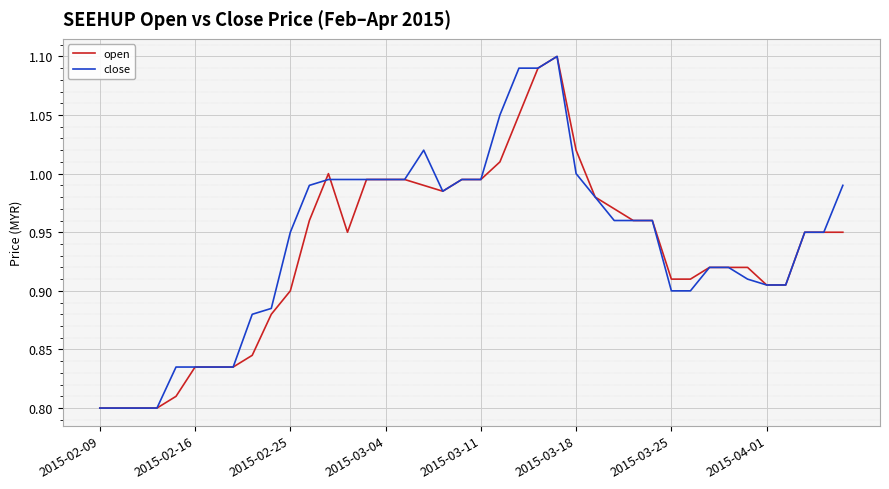

Does the chart have visible grid lines?

Yes